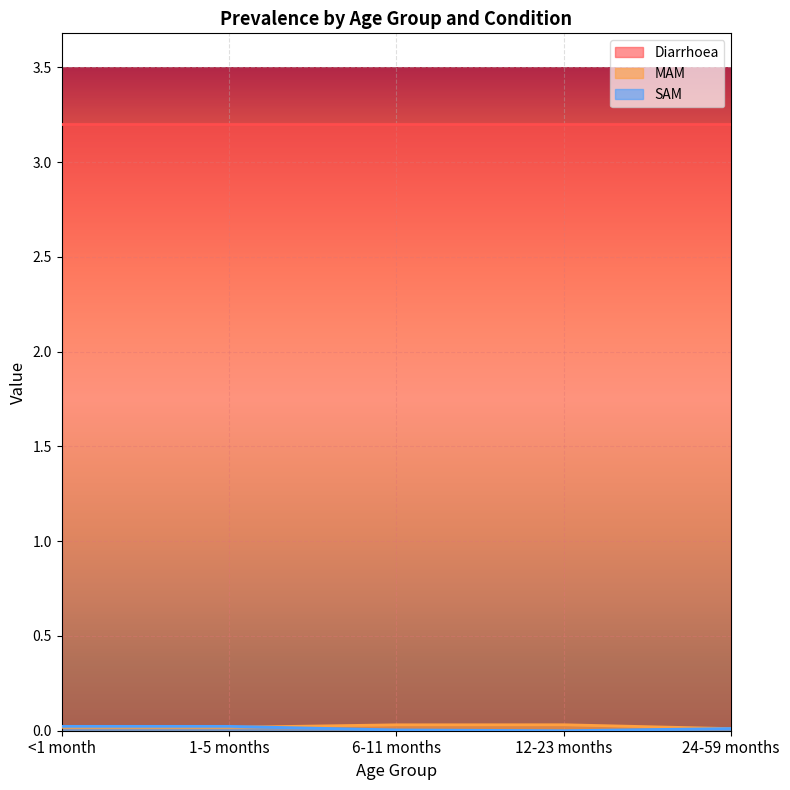

Does the chart display data point markers on the line(s)?

No